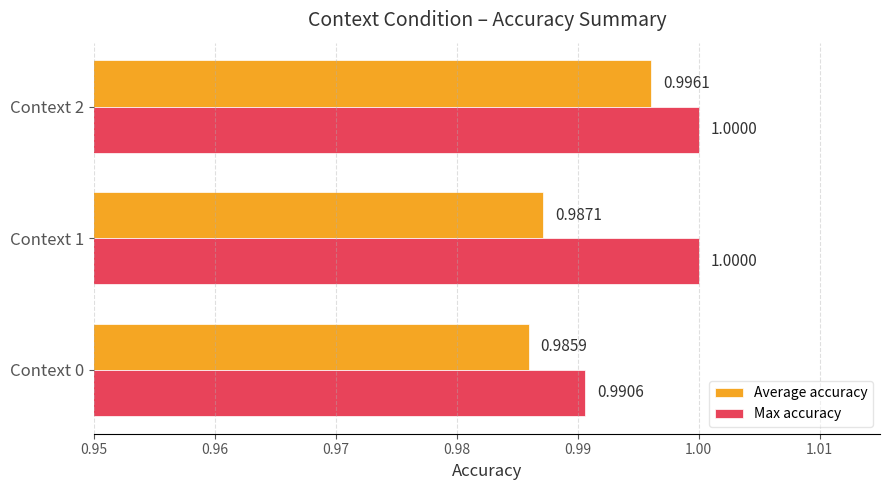

At how many categories does at least one series exceed 0?

3